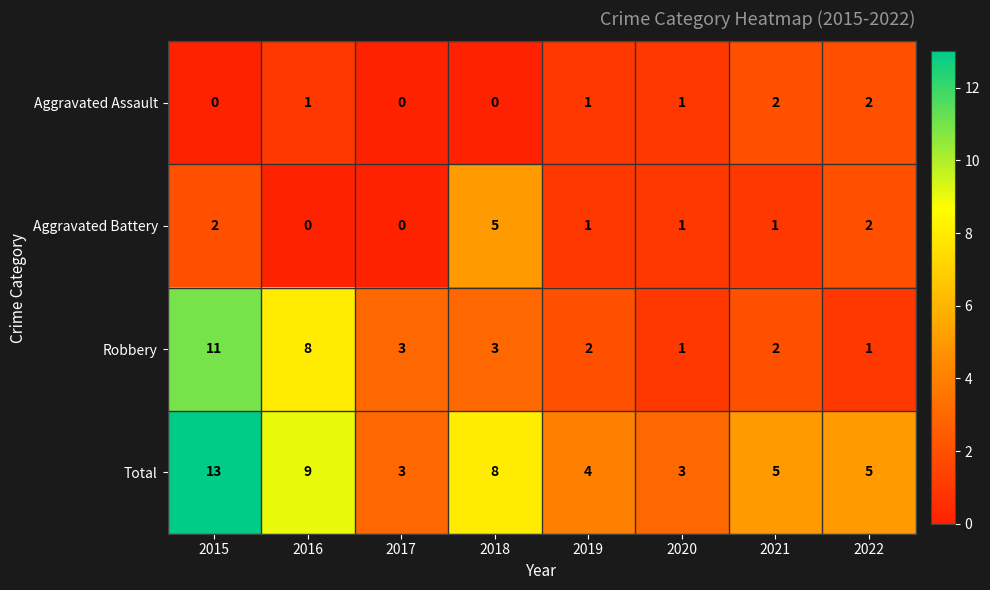

What is the sum of the Robbery values at 2022 and 2019?

3